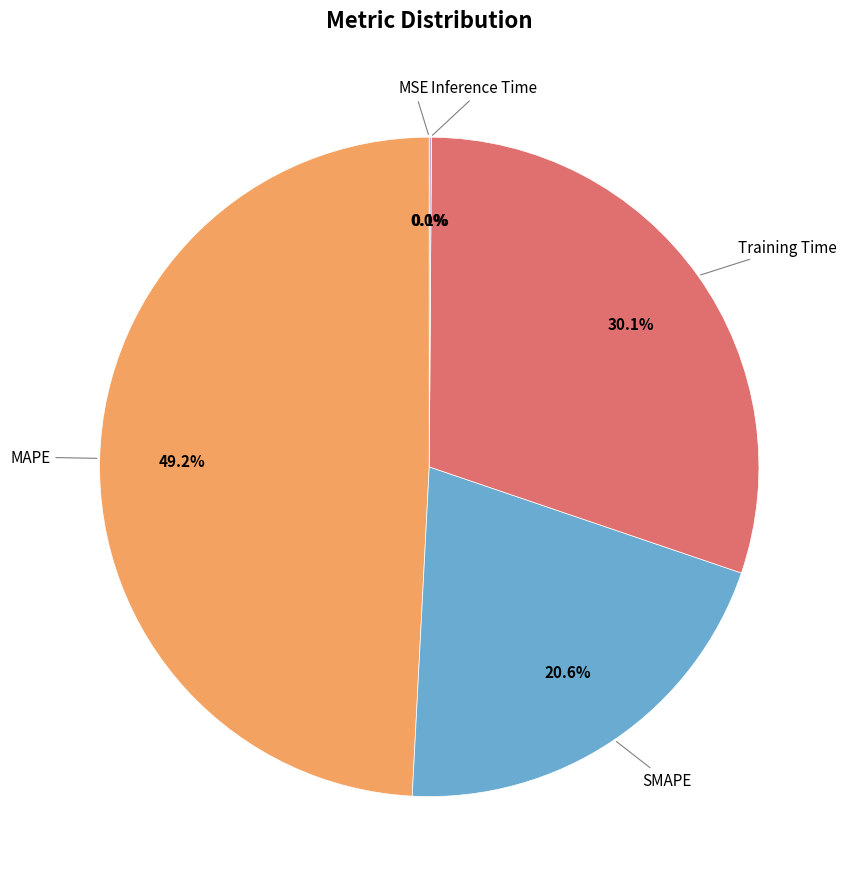

To the nearest percent, what is the average slice percentage?

20%